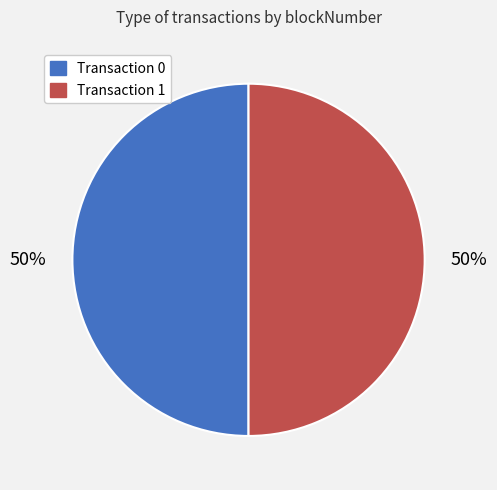

Do Transaction 1 and Transaction 0 together represent more than half of the pie?

Yes